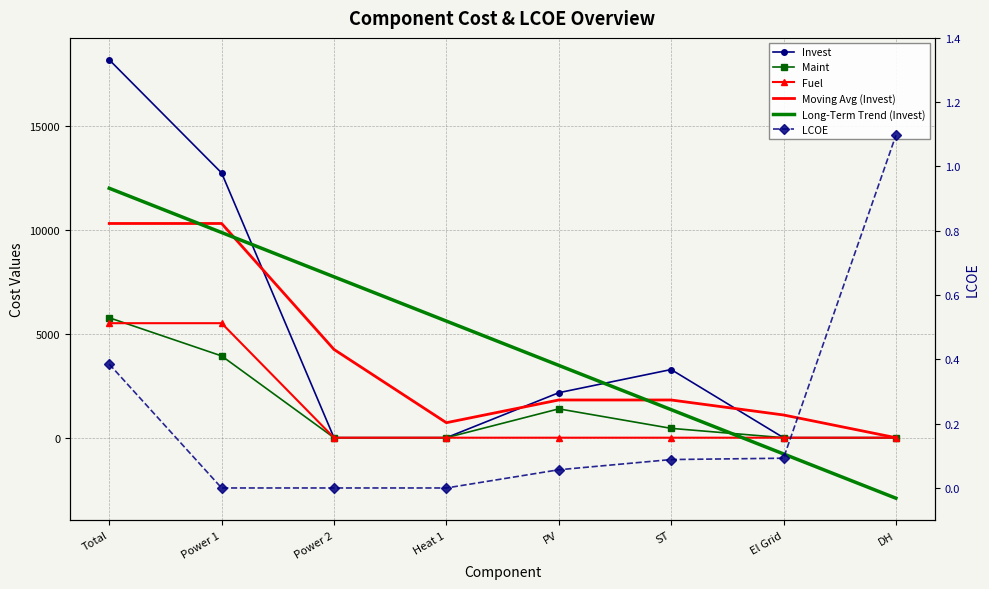

The value of Moving Avg (Invest) at DH is 6331.3. True or false?

False